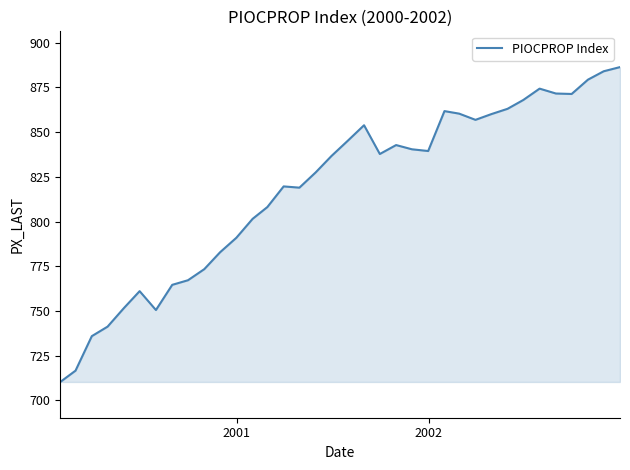

What is the difference between the maximum and minimum values?

176.1